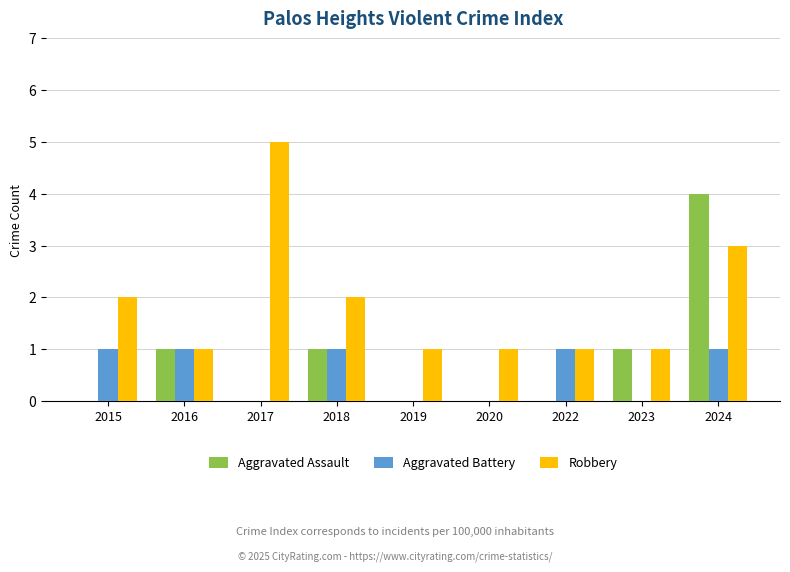

Between 2020 and 2022, which series saw the biggest shift?

Aggravated Battery